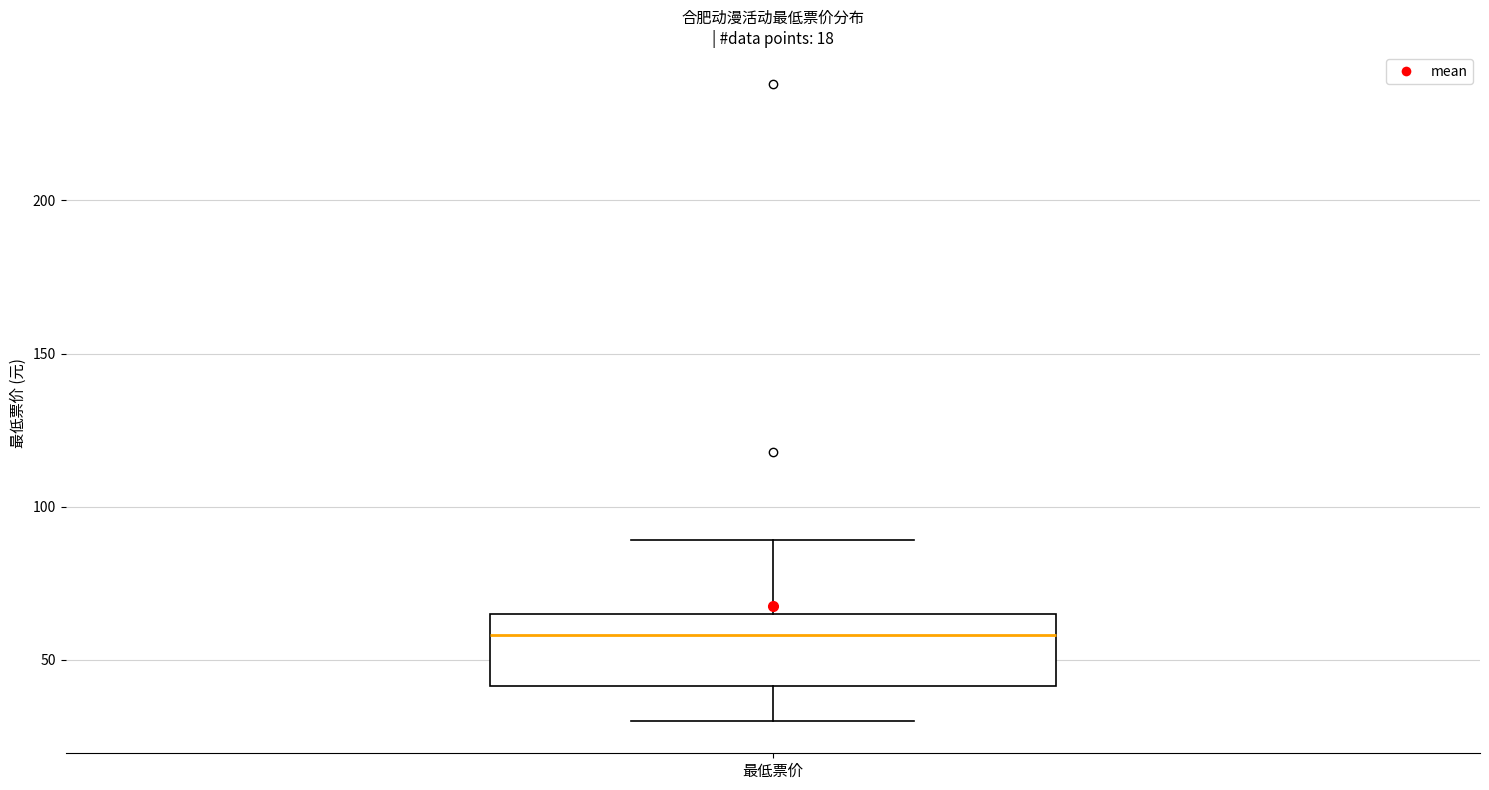

Where is the lower edge of the box for 最低票价 on the y-axis? The values are not printed on the chart, so give them approximately, as read against the axis.

40